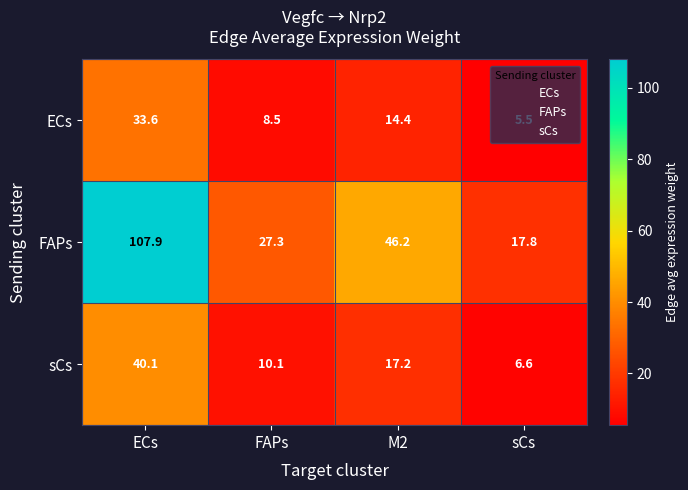

At ECs, list the series in order from largest to smallest.

FAPs, sCs, ECs